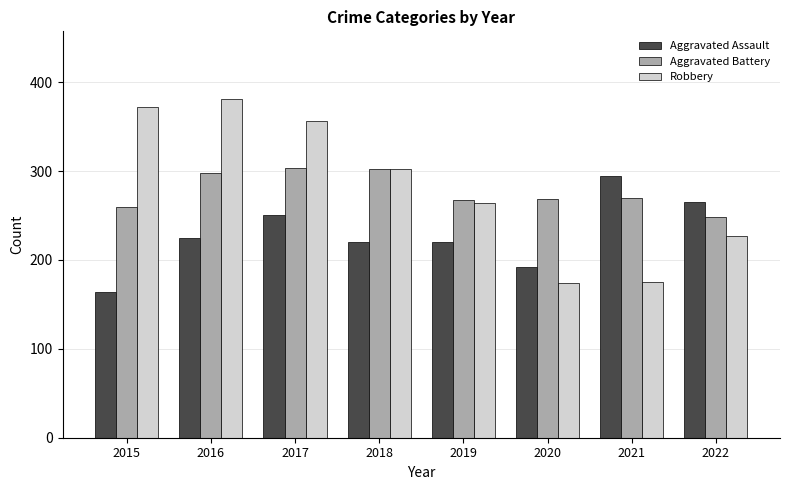

What is the difference between the Aggravated Assault values at 2021 and 2018?

75